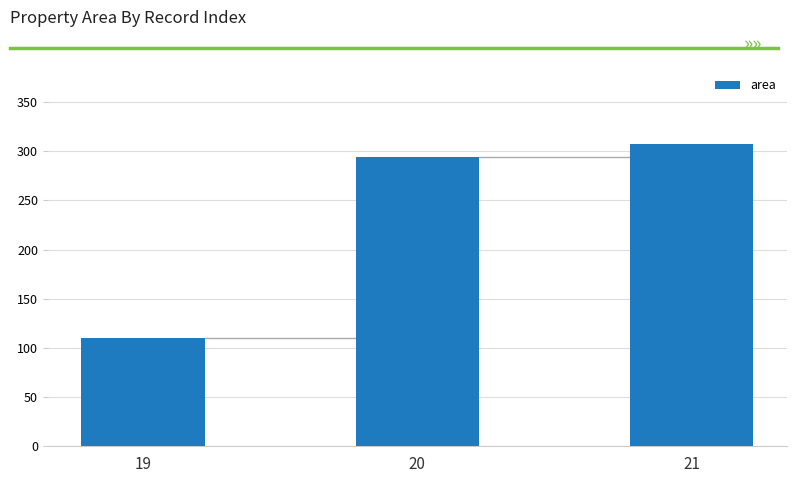

Where is the data nearest to the value 208?

20